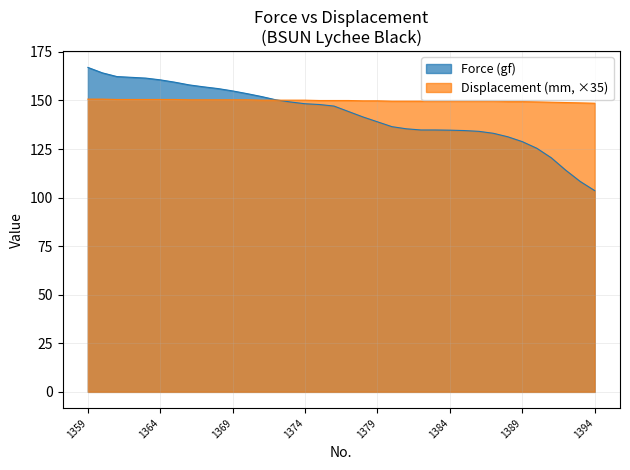

Reading right to left, list all the values displayed in this chart.

Force (gf): 1394=103.6	1393=108.3	1392=114.1	1391=120.5	1390=125.4	1389=128.8	1388=131.3	1387=133.1	1386=134.1	1385=134.5	1384=134.7	1383=134.8	1382=134.8	1381=135.4	1380=136.5	1379=139.0	1378=141.5	1377=144.3	1376=147.1	1375=147.9	1374=148.3	1373=149.2	1372=150.3	1371=152.0	1370=153.5	1369=154.9	1368=156.1	1367=157.0	1366=158.0	1365=159.4	1364=160.6	1363=161.5	1362=161.9	1361=162.3	1360=164.2	1359=167.0
Displacement (mm): 1394=148.6	1393=148.8	1392=148.9	1391=149.1	1390=149.3	1389=149.4	1388=149.4	1387=149.6	1386=149.6	1385=149.6	1384=149.6	1383=149.6	1382=149.6	1381=149.6	1380=149.6	1379=149.8	1378=149.8	1377=150.0	1376=150.0	1375=150.0	1374=150.2	1373=150.2	1372=150.2	1371=150.2	1370=150.3	1369=150.3	1368=150.3	1367=150.3	1366=150.3	1365=150.5	1364=150.5	1363=150.5	1362=150.5	1361=150.5	1360=150.7	1359=150.7